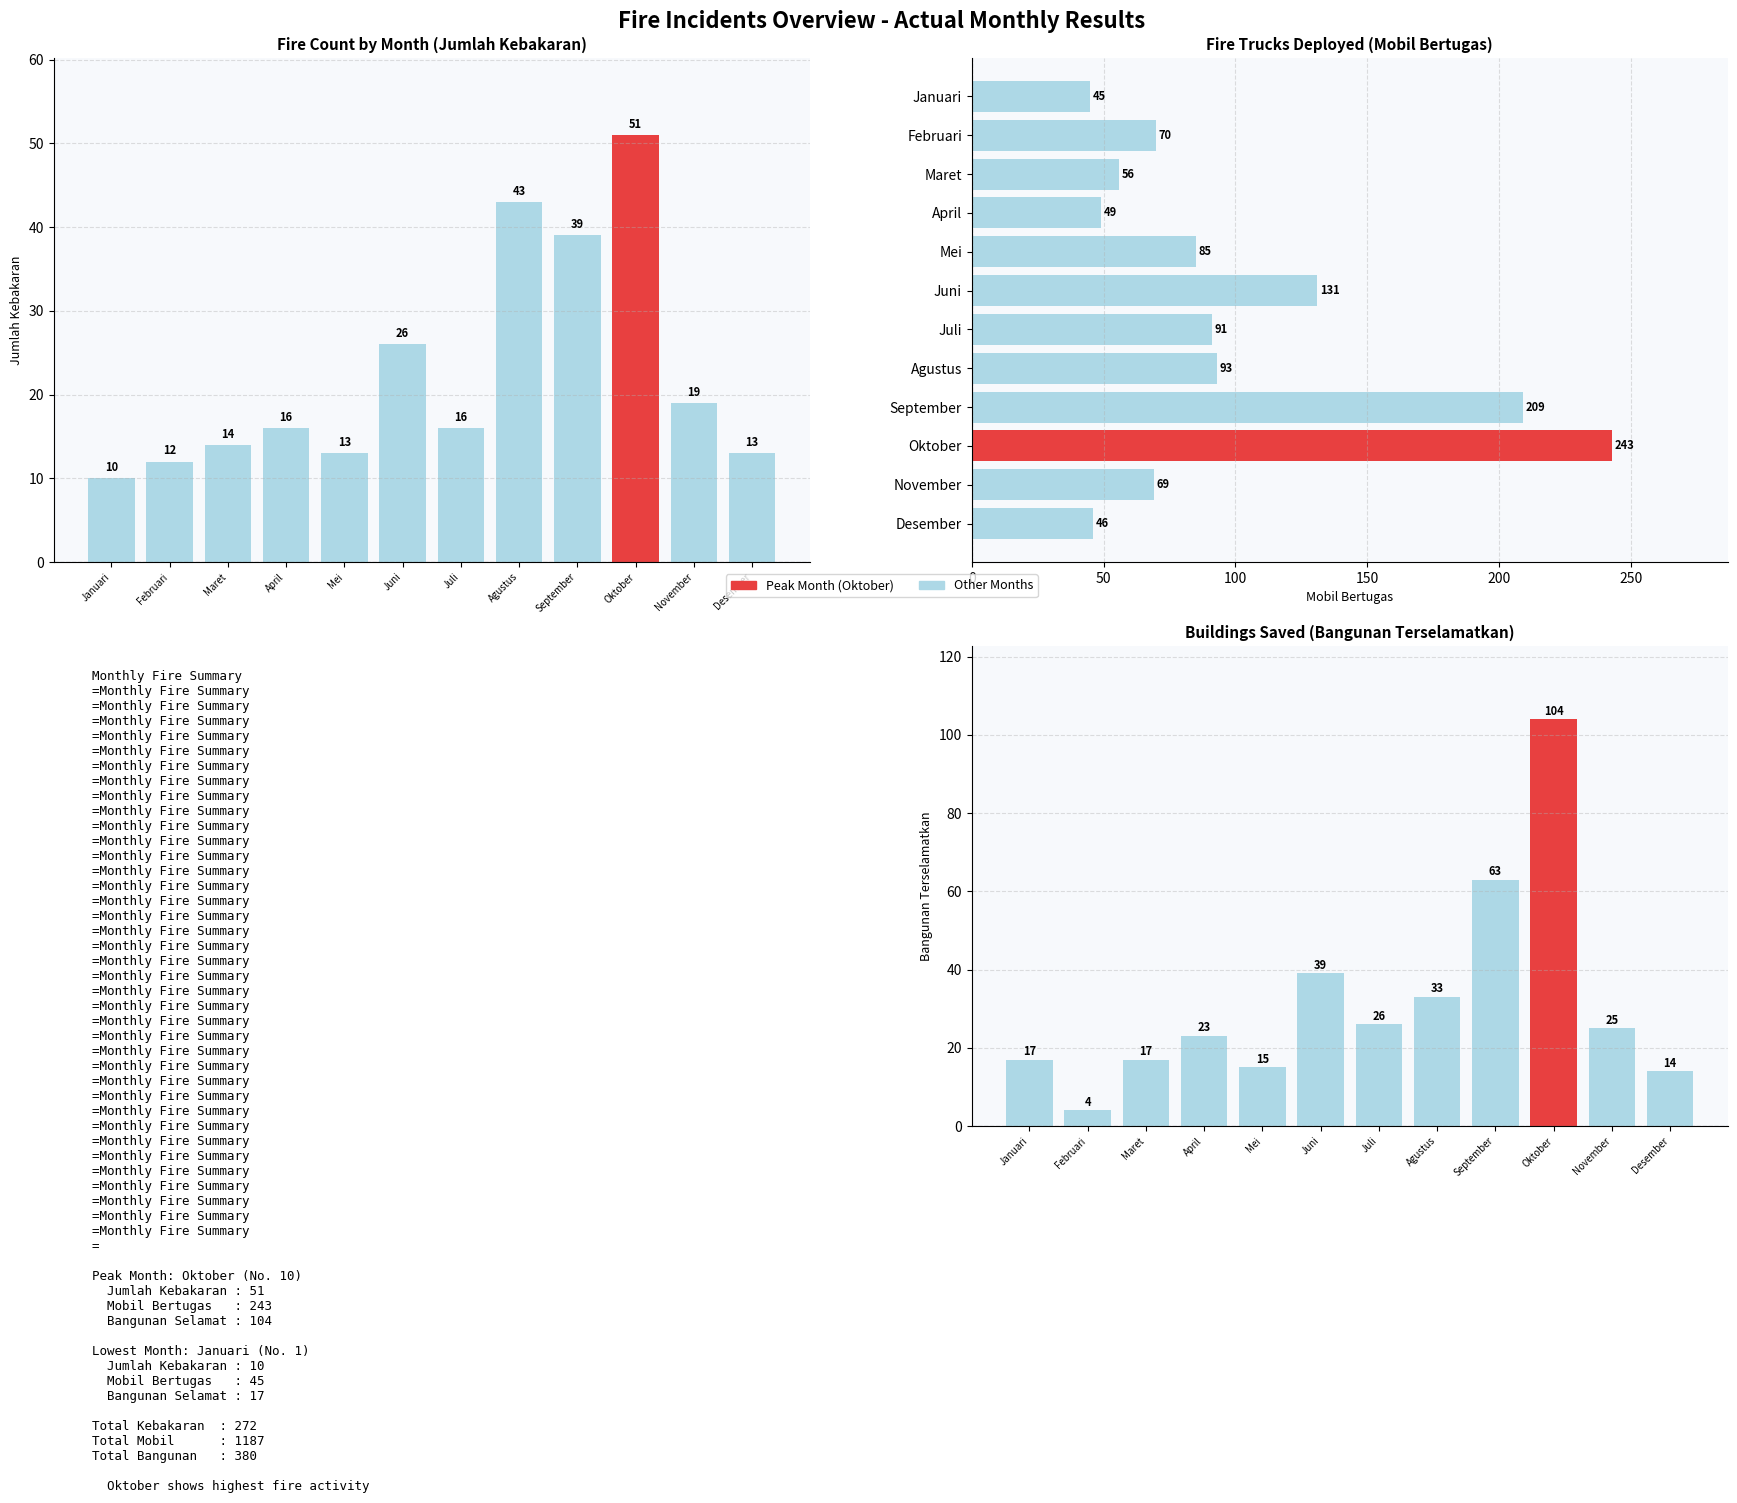

Which category has the highest value in the Bangunan Terselamatkan series?

Oktober